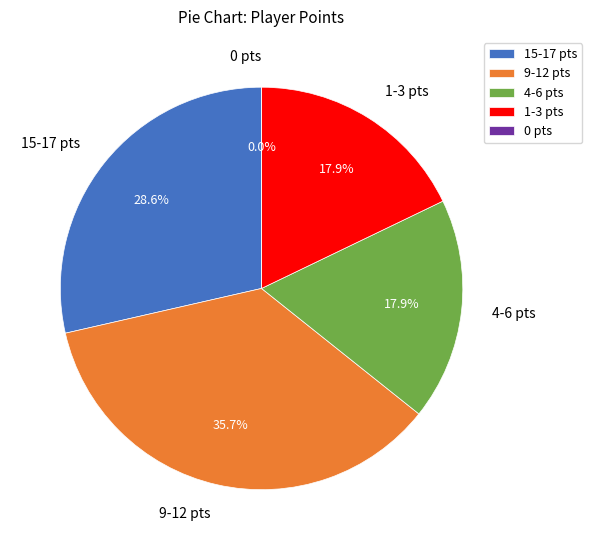

Is it true that Pogonateur is 20% of the pie?

False